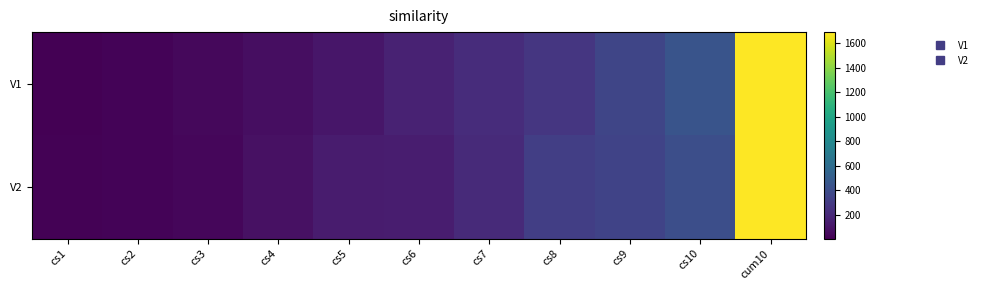

What is the spread (max minus min) of values at cs5?

27